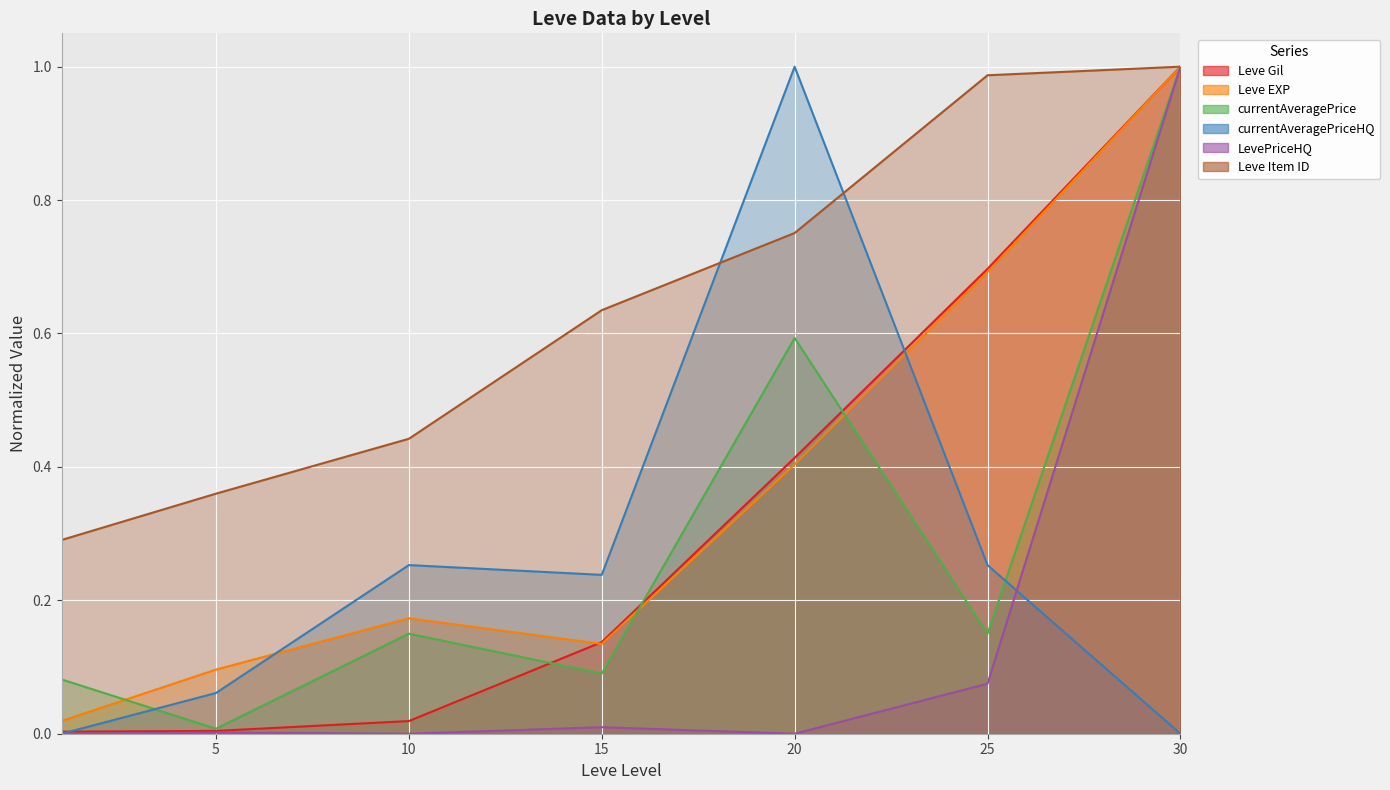

What is the difference between the second highest and minimum values in the Leve EXP series?

0.7